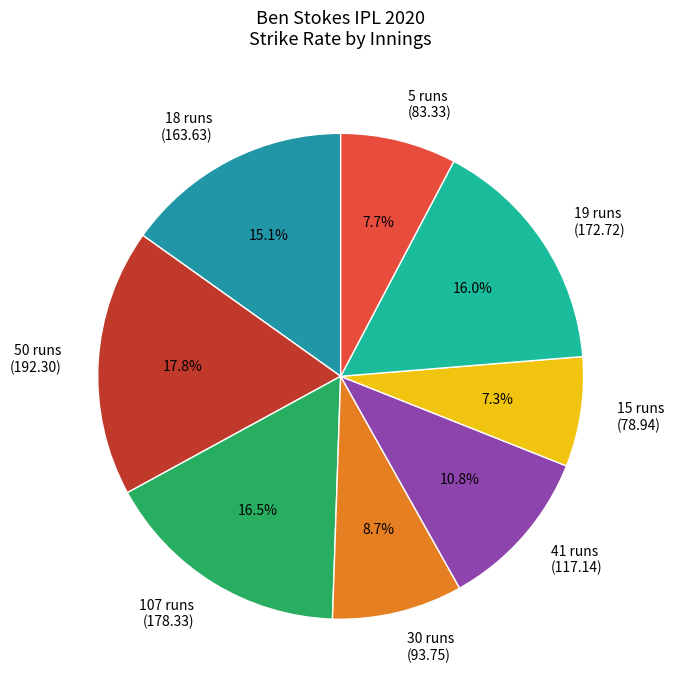

To the nearest percent, what is the average slice percentage?

12%